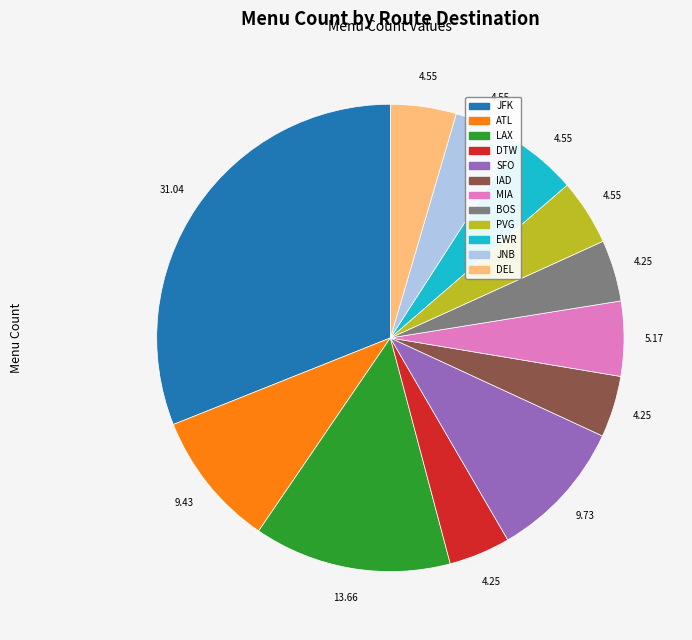

How many slices are in this pie chart?

12